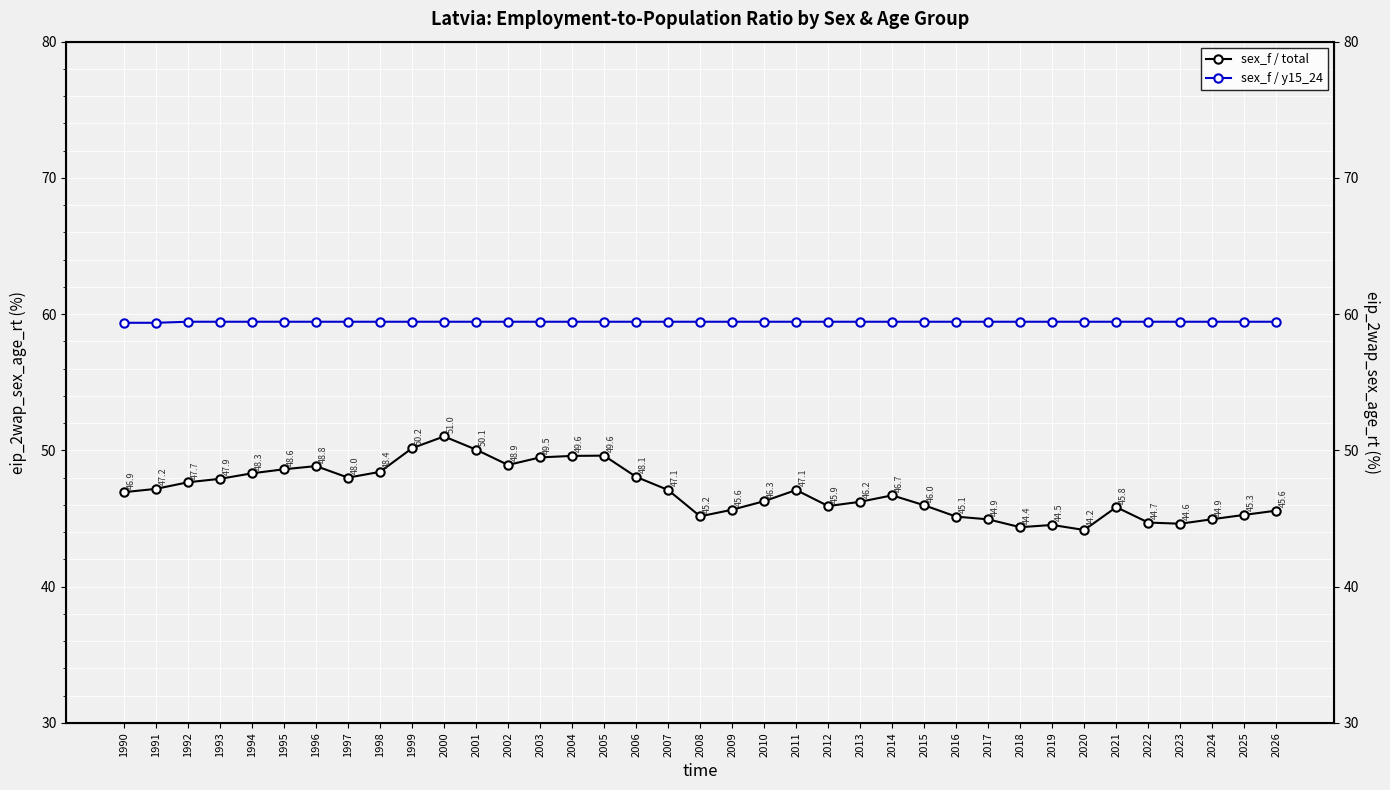

What is the sum of the sex_f / total values at 2025 and 2015?

91.2